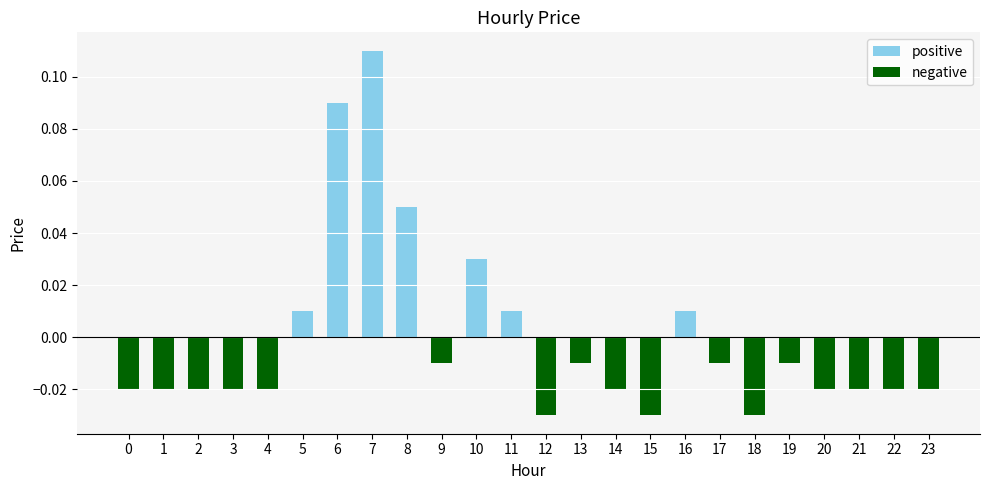

Are the bars horizontal?

No